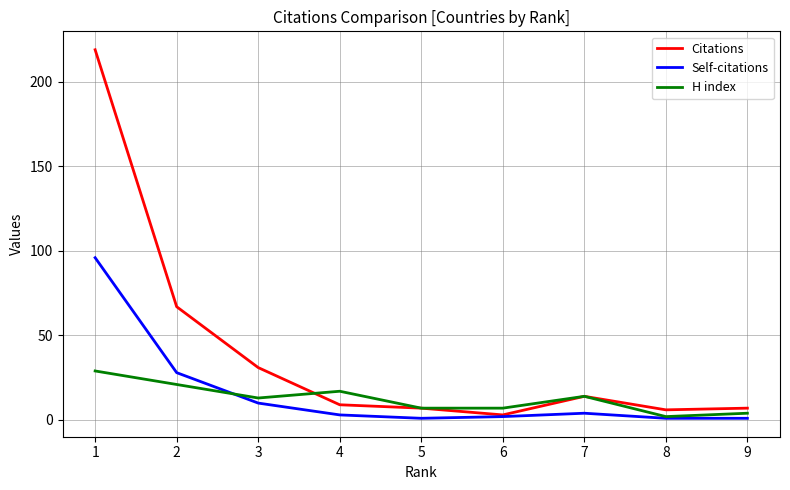

What is the greatest value displayed?

219